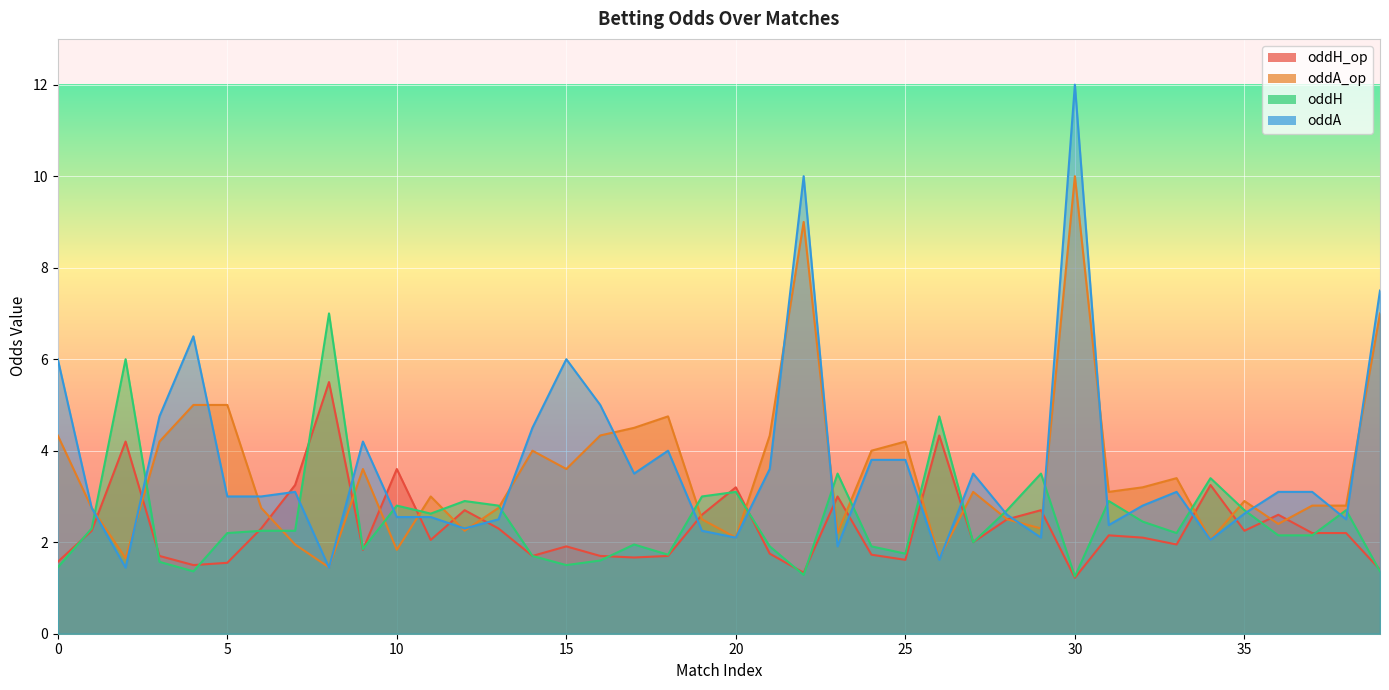

At which category is the sum across all series the highest?

30